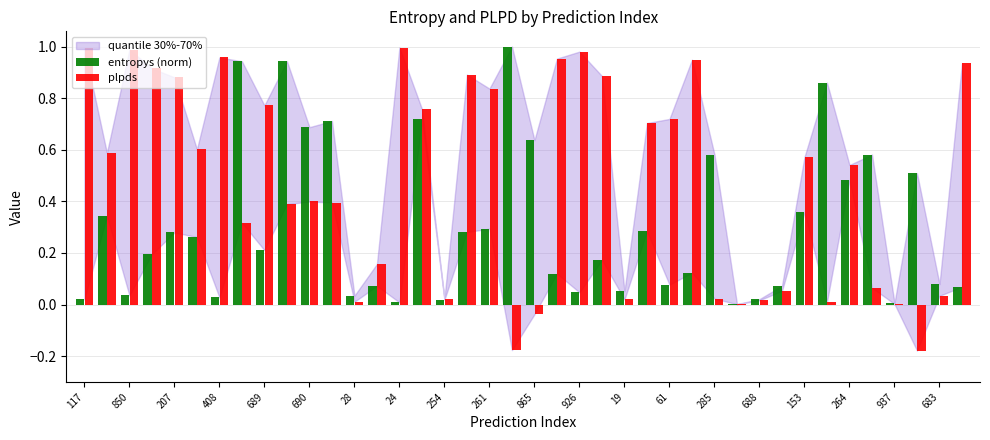

Which series has the largest total across all categories?

plpds